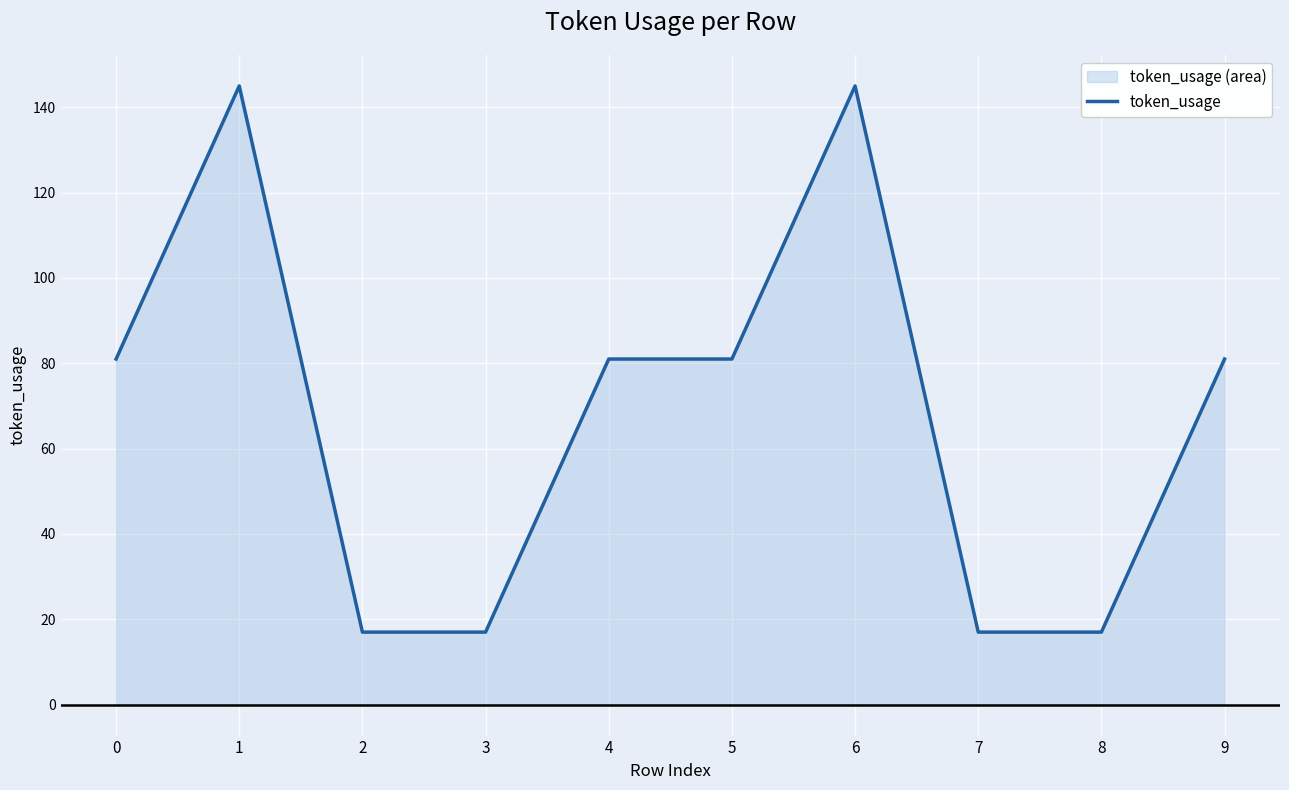

Reading left to right, transcribe all the data shown in this chart.

81	145	17	17	81	81	145	17	17	81